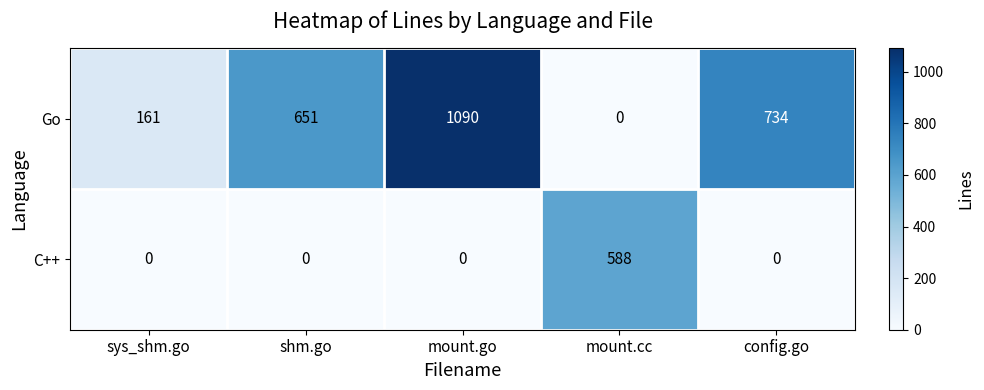

List the series in order of their overall mean, highest first.

Go, C++